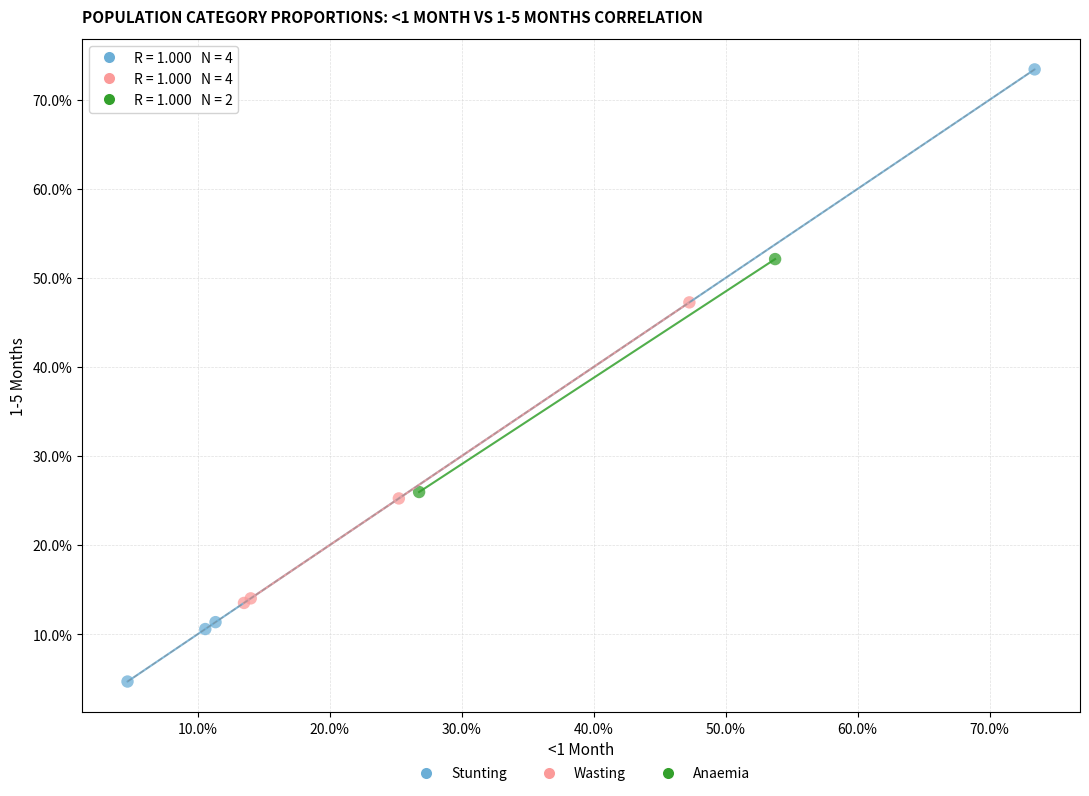

What are all the series names shown in the legend?

Stunting, Wasting, Anaemia